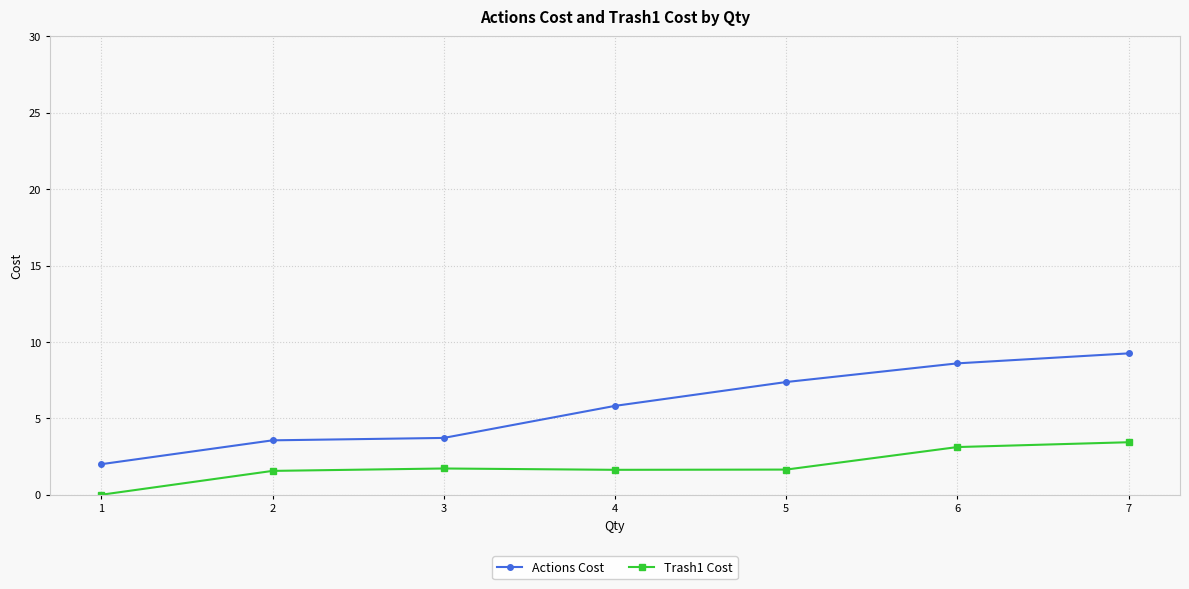

What is the difference between the maximum and minimum values in the Actions Cost series?

7.3